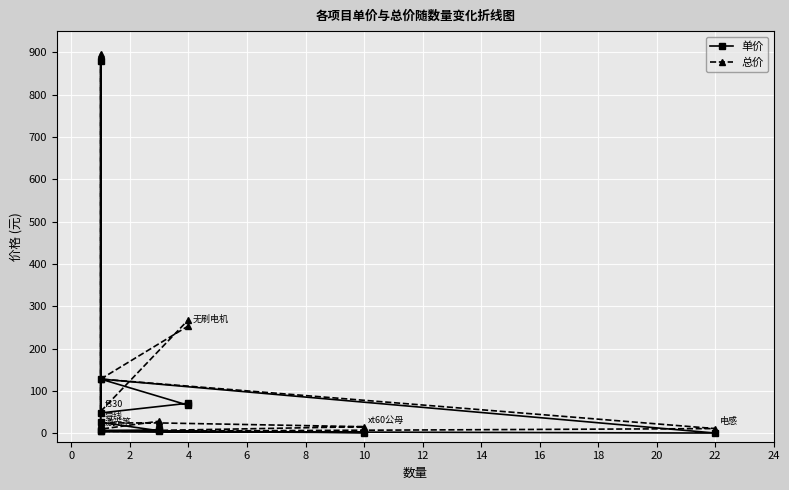

Where is the first local maximum for 单价?

4